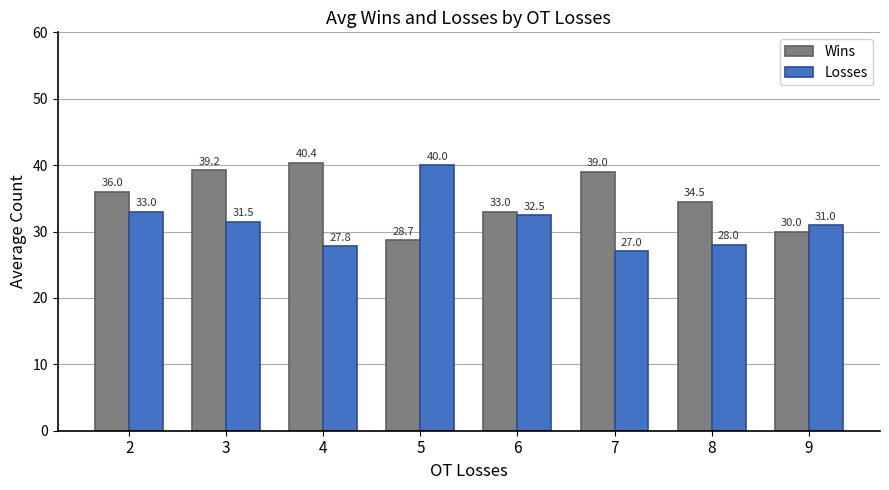

Rank the series by their average value, from lowest to highest.

Losses, Wins